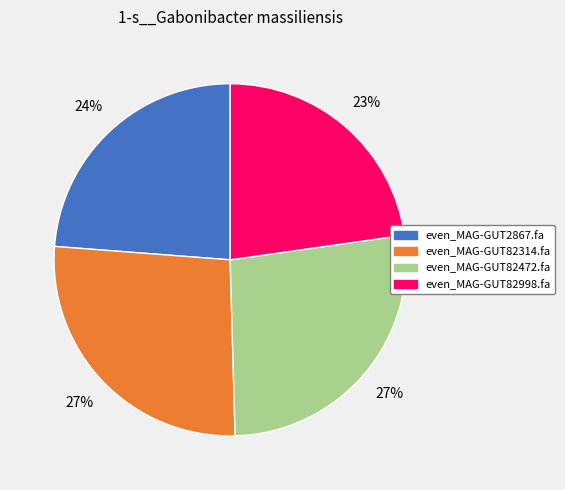

To the nearest percent, what portion does even_MAG-GUT82998.fa represent?

23%